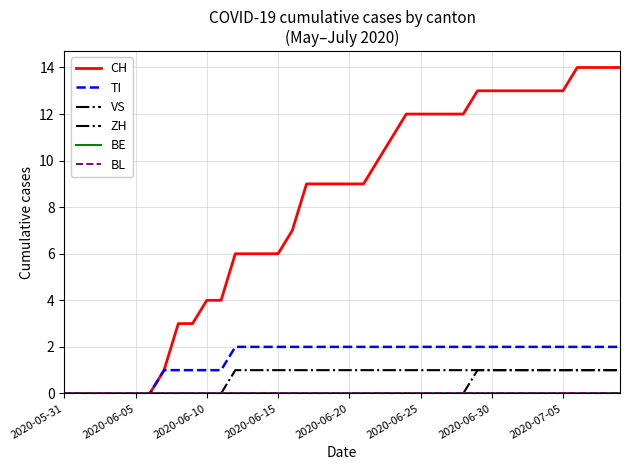

Is this an area chart (filled region under the line)?

No